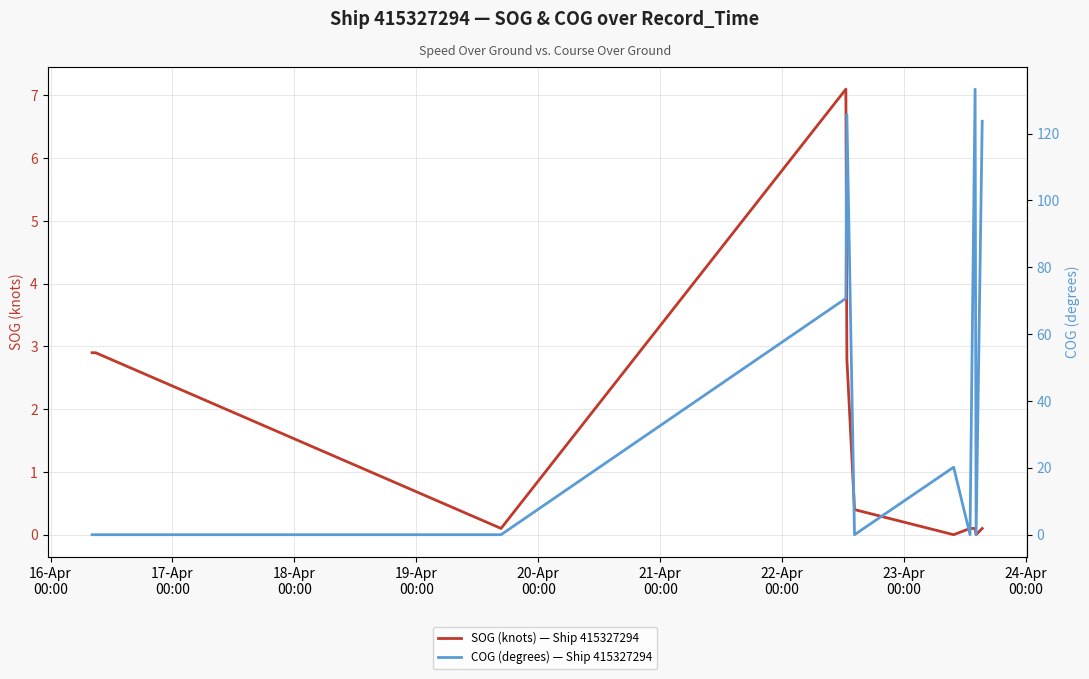

Is the value of COG (degrees) — Ship 415327294 at 23-Apr
00:00 greater than the value of SOG (knots) — Ship 415327294 at 21-Apr
00:00?

No